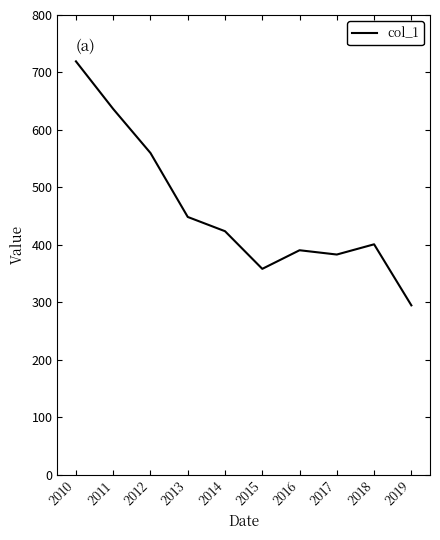

Reading left to right, extract all data points from this chart.

719.3	636.5	559.9	448.6	423.8	358.3	390.7	383.2	401.0	294.8